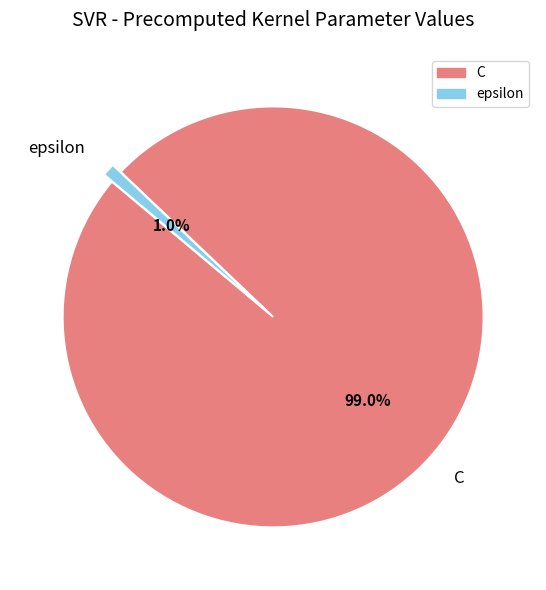

How many segments does this pie chart have?

2